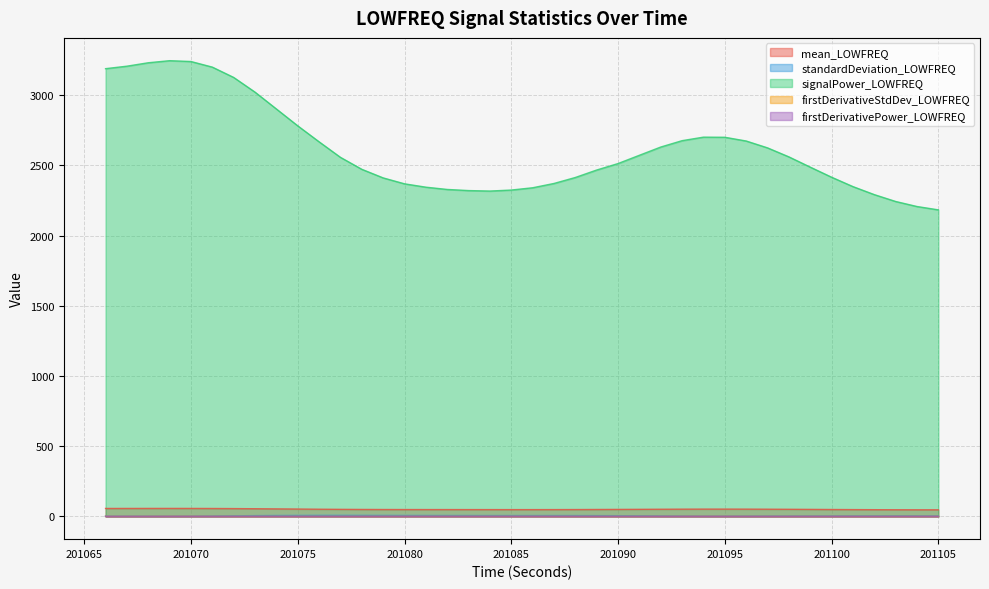

What is the value of the mean_LOWFREQ point at the 3rd from the left?

56.7